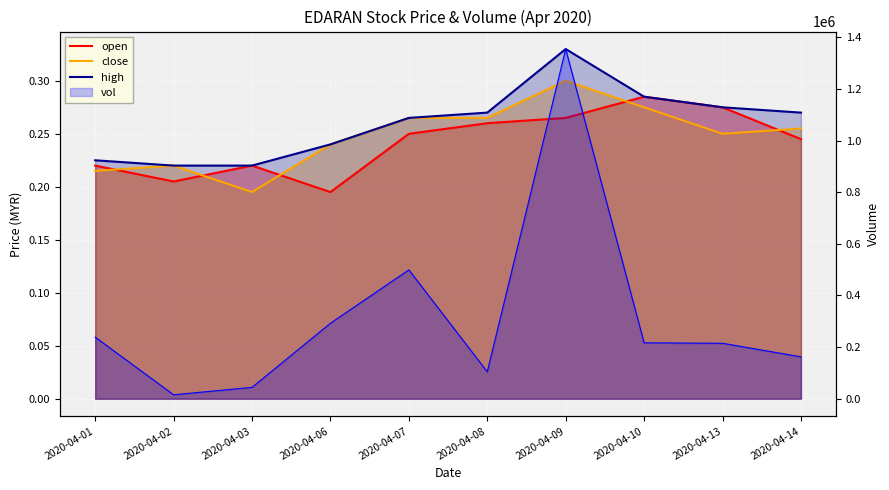

Reading left to right, list all the values displayed in this chart.

open: 2020-04-01=0.2	2020-04-02=0.2	2020-04-03=0.2	2020-04-06=0.2	2020-04-07=0.2	2020-04-08=0.3	2020-04-09=0.3	2020-04-10=0.3	2020-04-13=0.3	2020-04-14=0.2
close: 2020-04-01=0.2	2020-04-02=0.2	2020-04-03=0.2	2020-04-06=0.2	2020-04-07=0.3	2020-04-08=0.3	2020-04-09=0.3	2020-04-10=0.3	2020-04-13=0.2	2020-04-14=0.3
high: 2020-04-01=0.2	2020-04-02=0.2	2020-04-03=0.2	2020-04-06=0.2	2020-04-07=0.3	2020-04-08=0.3	2020-04-09=0.3	2020-04-10=0.3	2020-04-13=0.3	2020-04-14=0.3